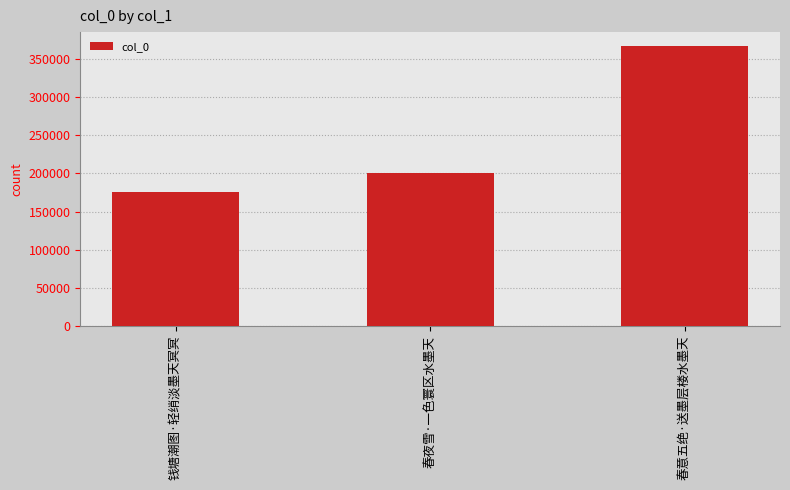

What is the difference between the values at 春意五绝·送墨层楼水墨天 and 春夜雪·一色寰区水墨天?

166665